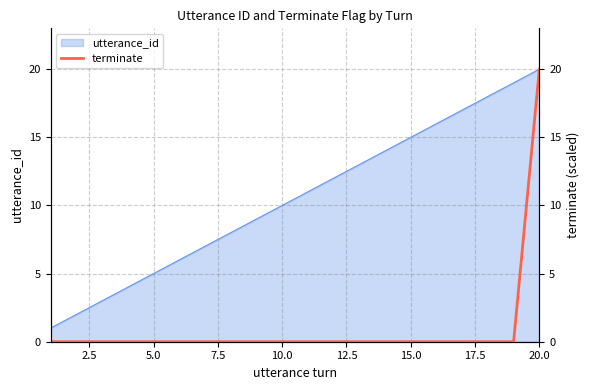

How many values are above zero?

1